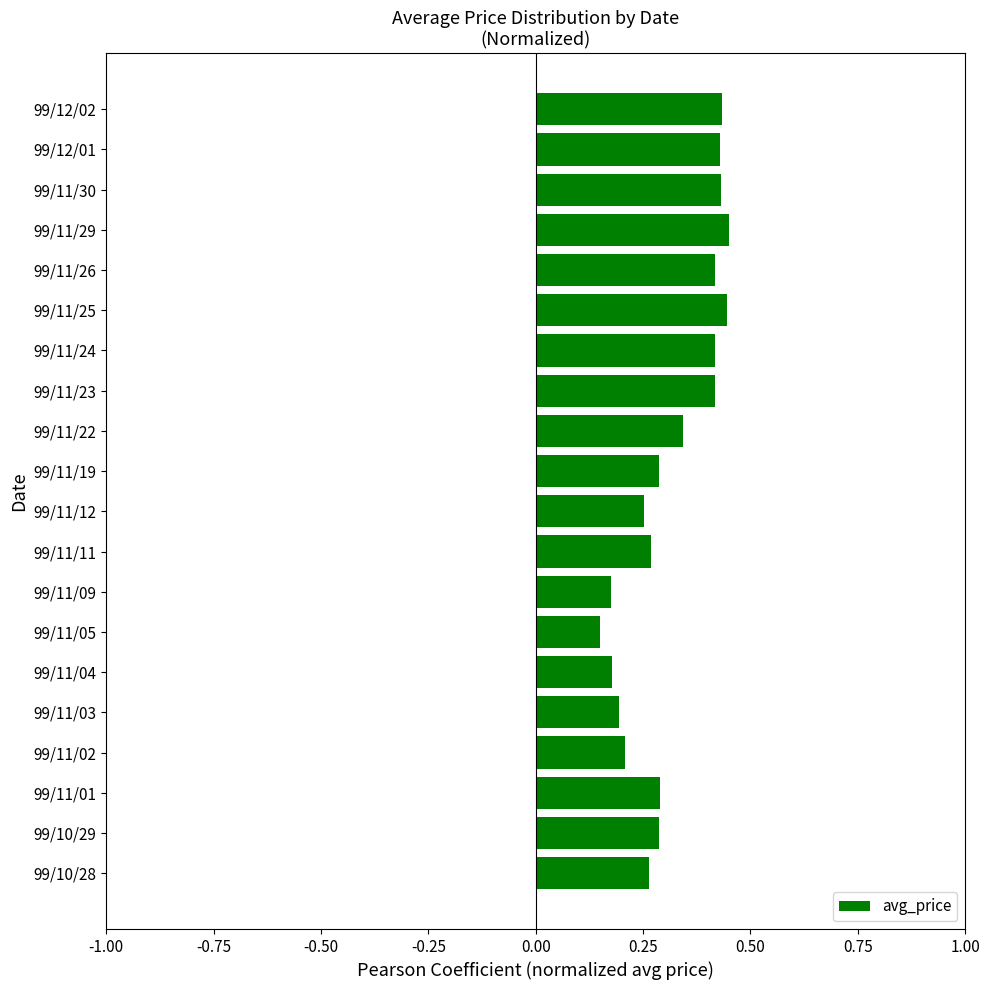

Is it true that the value at 99/10/29 is 0.1?

False